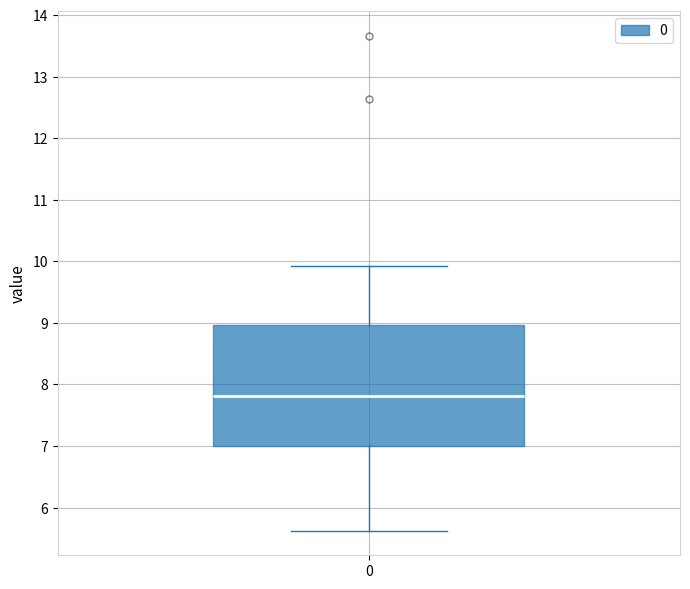

Transcribe this box plot: give where the median line is, the range the box spans, and where the two whiskers end, as read against the y-axis. The values are not printed on the chart, so give them approximately, as read against the axis.

median 7.8, box 7.0 to 9.0, whiskers 5.6 to 9.9